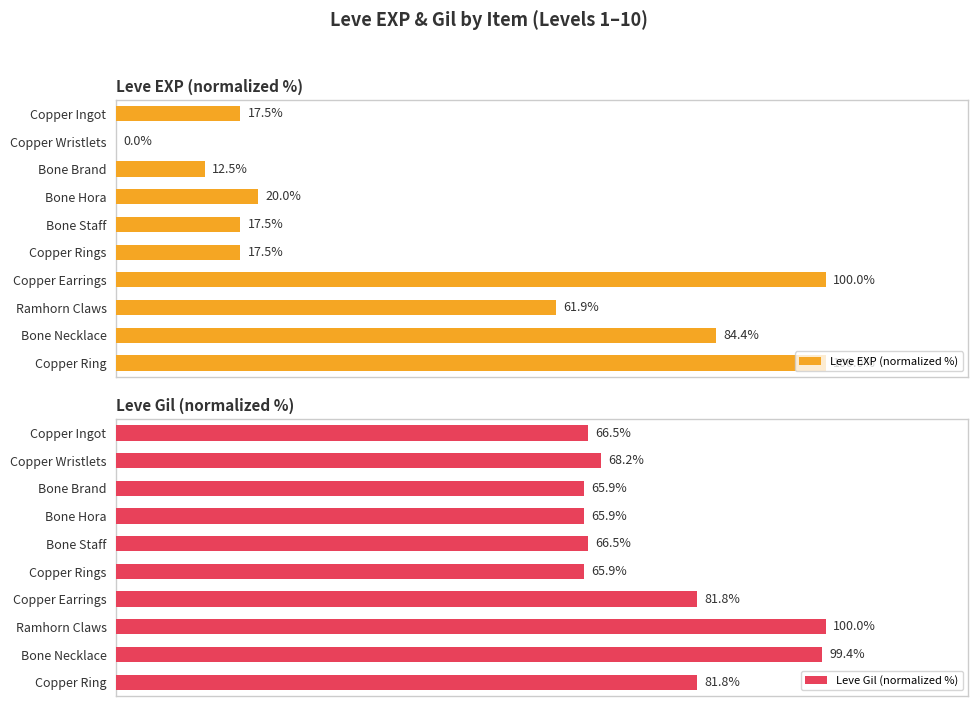

Reading left to right, list all the values displayed in this chart.

Leve EXP (normalized %): 17.5	0.0	12.5	20.0	17.5	17.5	100.0	61.9	84.4	100.0
Leve Gil (normalized %): 66.5	68.2	65.9	65.9	66.5	65.9	81.8	100.0	99.4	81.8